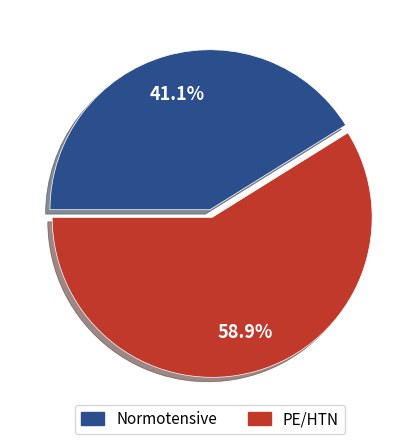

Which has a higher value, Normotensive or PE/HTN?

PE/HTN